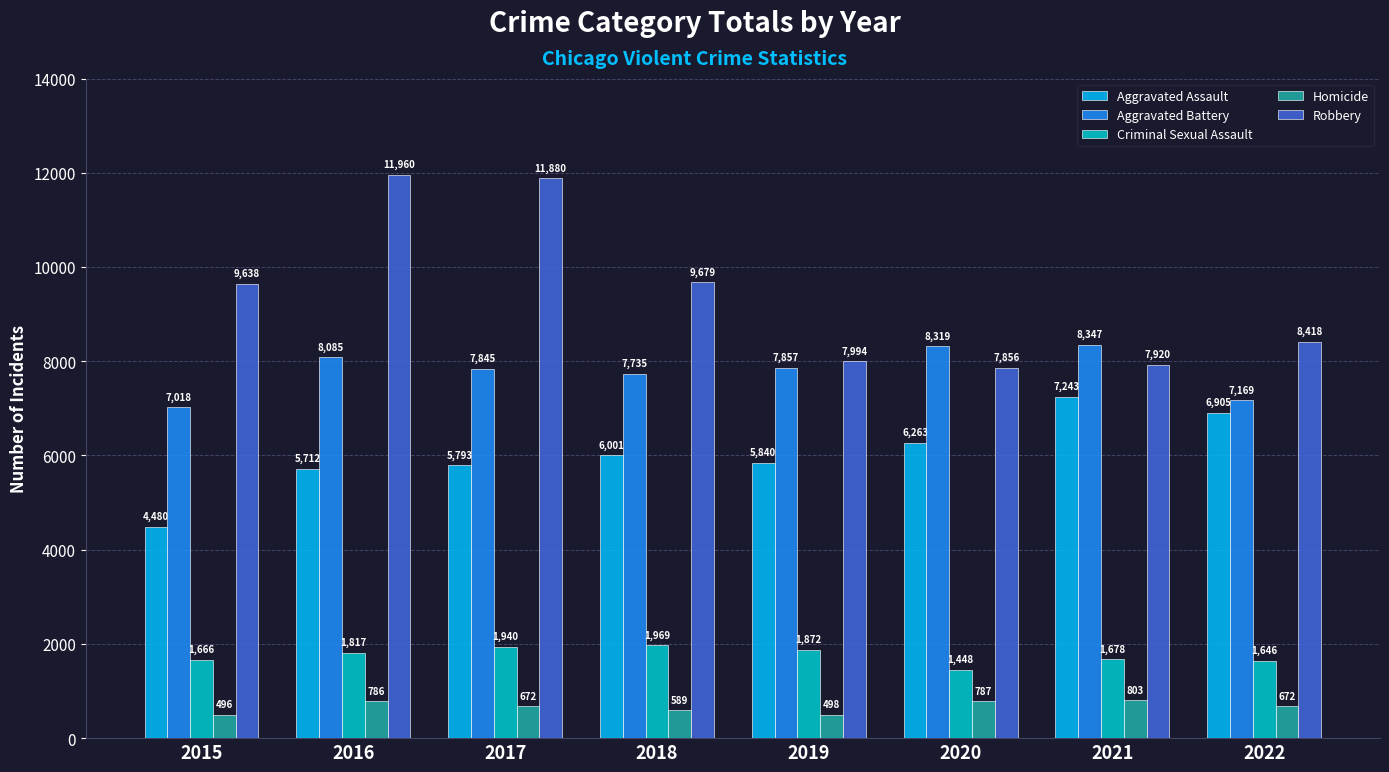

Rank the series at 2016 from lowest to highest value.

Homicide, Criminal Sexual Assault, Aggravated Assault, Aggravated Battery, Robbery